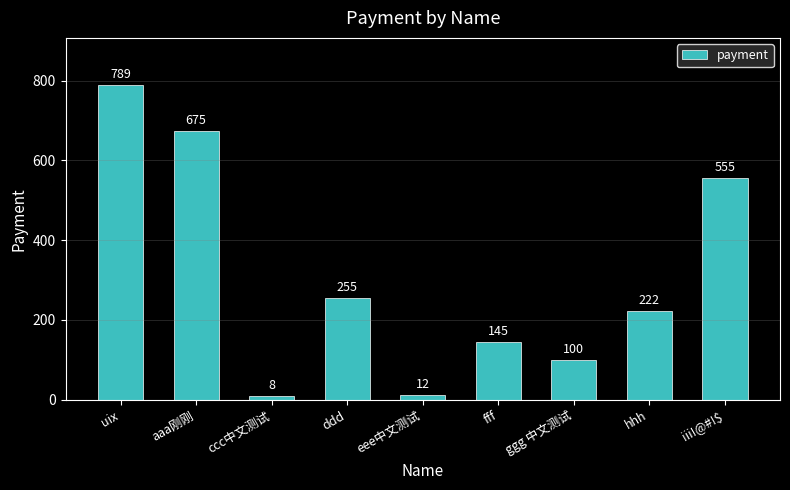

List the labels in order of value, smallest first.

ccc中文测试, eee中文测试, ggg 中文测试, fff, hhh, ddd, iii!@#!$, aaa刚刚, uix